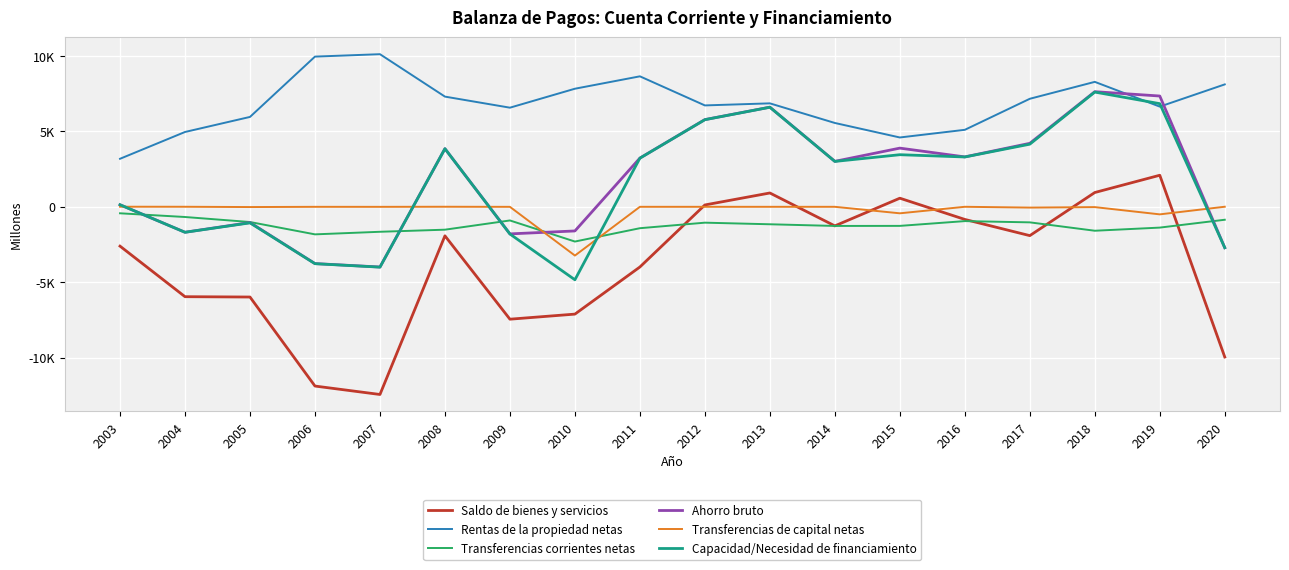

What are all the series names shown in the legend?

Saldo de bienes y servicios, Rentas de la propiedad netas, Transferencias corrientes netas, Ahorro bruto, Transferencias de capital netas, Capacidad/Necesidad de financiamiento